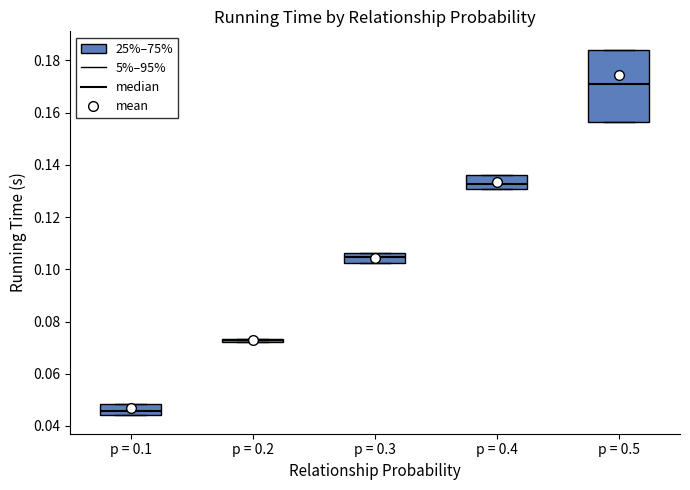

Comparing the boxes themselves (not the whiskers), which one is the tallest?

p = 0.5